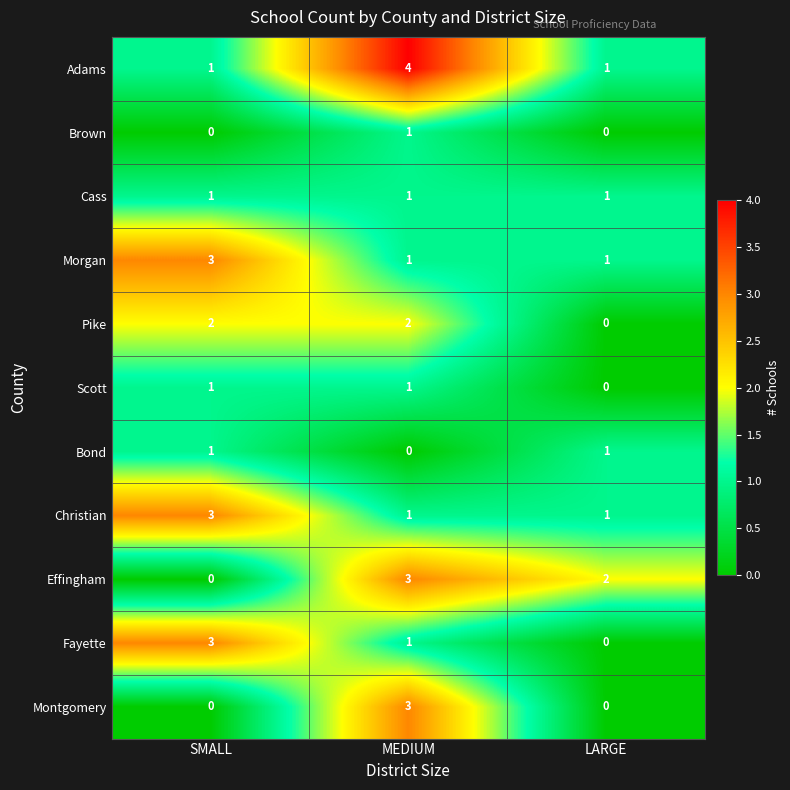

At how many categories does at least one series exceed 0?

3